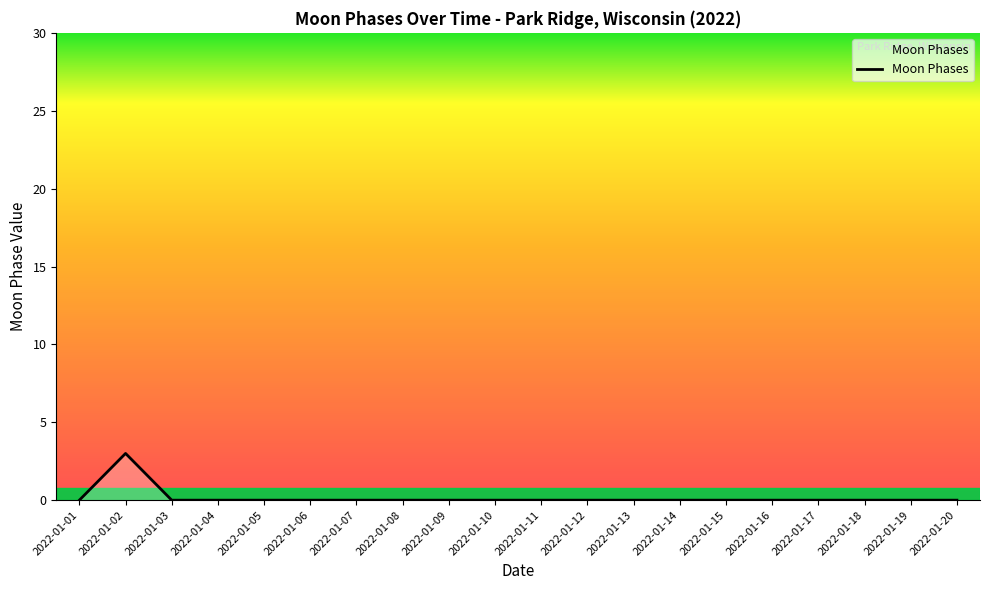

What is the difference between the values at 2022-01-02 and 2022-01-16?

3